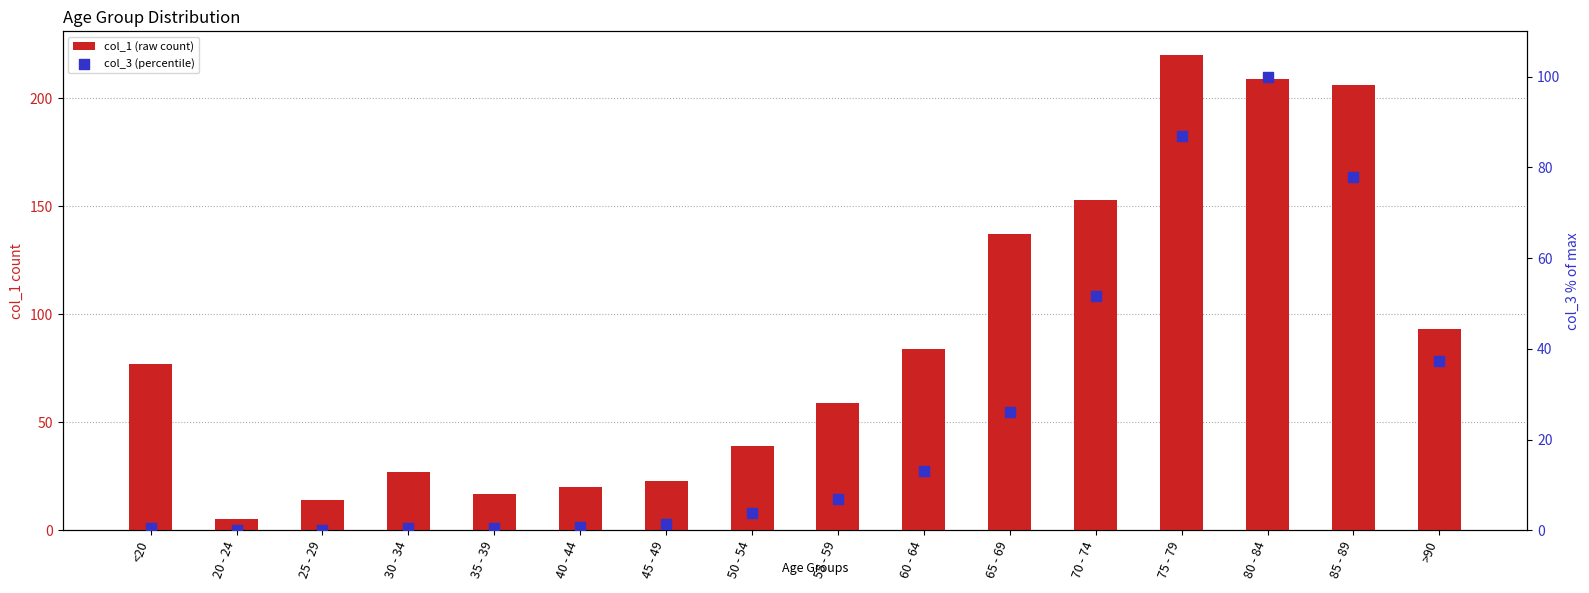

What are all the series names shown in the legend?

col_1 (raw count), col_3 (percentile)